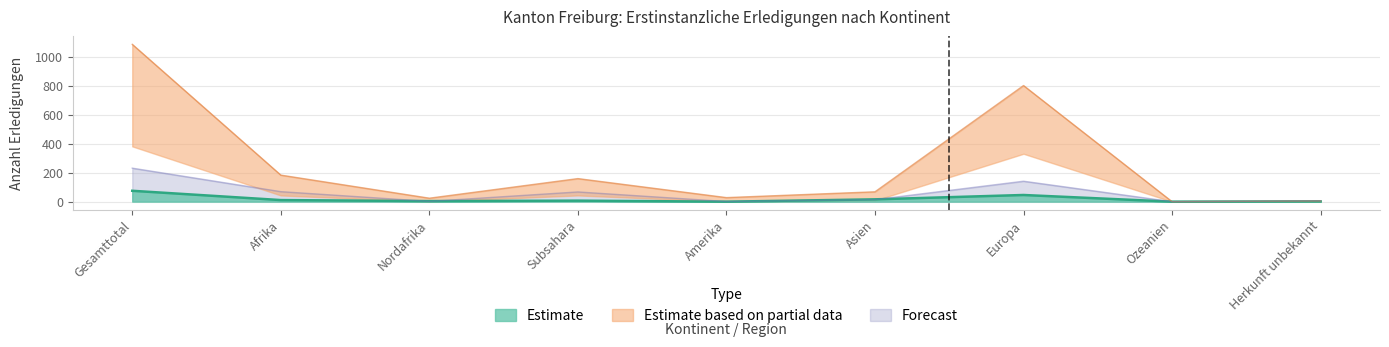

What is the total value across all series at Subsahara?

233